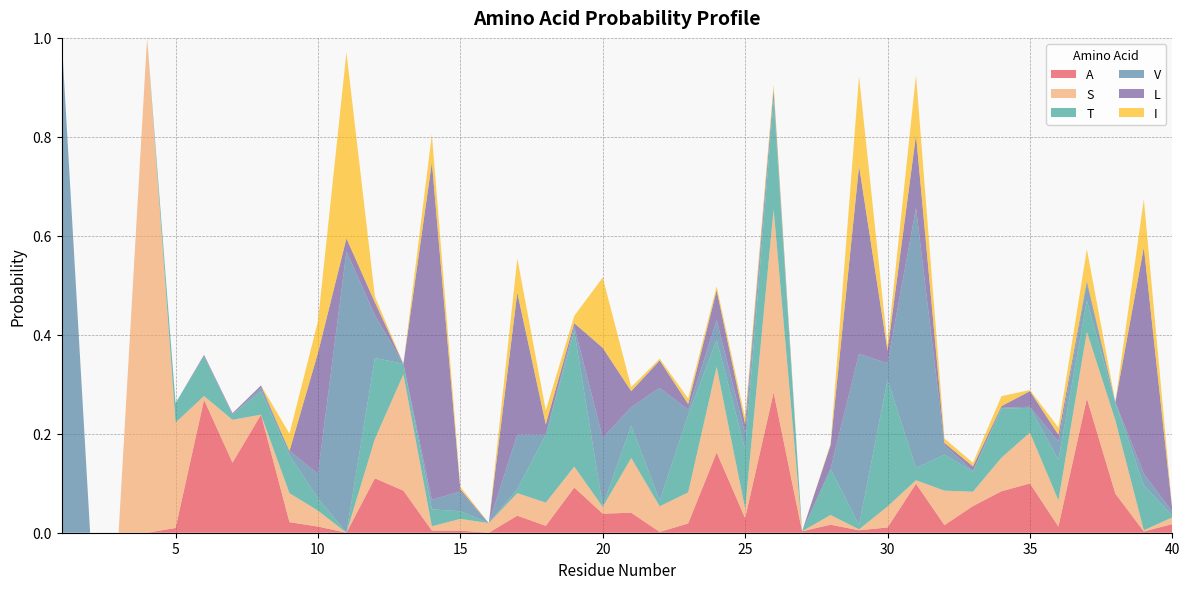

Reading left to right, extract all data points from this chart.

A: 1=0.0	2=0.0	3=0.0	4=0.0	5=0.0	6=0.3	7=0.1	8=0.2	9=0.0	10=0.0	11=0.0	12=0.1	13=0.1	14=0.0	15=0.0	16=0.0	17=0.0	18=0.0	19=0.1	20=0.0	21=0.0	22=0.0	23=0.0	24=0.2	25=0.0	26=0.3	27=0.0	28=0.0	29=0.0	30=0.0	31=0.1	32=0.0	33=0.1	34=0.1	35=0.1	36=0.0	37=0.3	38=0.1	39=0.0	40=0.0
S: 1=0.0	2=0.0	3=0.0	4=1.0	5=0.2	6=0.0	7=0.1	8=0.0	9=0.1	10=0.0	11=0.0	12=0.1	13=0.2	14=0.0	15=0.0	16=0.0	17=0.0	18=0.0	19=0.0	20=0.0	21=0.1	22=0.1	23=0.1	24=0.2	25=0.0	26=0.4	27=0.0	28=0.0	29=0.0	30=0.0	31=0.0	32=0.1	33=0.0	34=0.1	35=0.1	36=0.1	37=0.1	38=0.1	39=0.0	40=0.0
T: 1=0.0	2=0.0	3=0.0	4=0.0	5=0.0	6=0.1	7=0.0	8=0.0	9=0.1	10=0.0	11=0.0	12=0.2	13=0.0	14=0.0	15=0.0	16=0.0	17=0.0	18=0.1	19=0.3	20=0.0	21=0.1	22=0.0	23=0.2	24=0.1	25=0.1	26=0.2	27=0.0	28=0.1	29=0.0	30=0.3	31=0.0	32=0.1	33=0.0	34=0.1	35=0.1	36=0.1	37=0.1	38=0.0	39=0.1	40=0.0
V: 1=1.0	2=0.0	3=0.0	4=0.0	5=0.0	6=0.0	7=0.0	8=0.0	9=0.0	10=0.0	11=0.6	12=0.1	13=0.0	14=0.0	15=0.0	16=0.0	17=0.1	18=0.0	19=0.0	20=0.1	21=0.0	22=0.2	23=0.0	24=0.0	25=0.0	26=0.0	27=0.0	28=0.0	29=0.3	30=0.0	31=0.5	32=0.0	33=0.0	34=0.0	35=0.0	36=0.0	37=0.0	38=0.0	39=0.0	40=0.0
L: 1=0.0	2=0.0	3=0.0	4=0.0	5=0.0	6=0.0	7=0.0	8=0.0	9=0.0	10=0.2	11=0.0	12=0.0	13=0.0	14=0.7	15=0.0	16=0.0	17=0.3	18=0.0	19=0.0	20=0.2	21=0.0	22=0.1	23=0.0	24=0.1	25=0.0	26=0.0	27=0.0	28=0.0	29=0.4	30=0.0	31=0.1	32=0.0	33=0.0	34=0.0	35=0.0	36=0.0	37=0.0	38=0.0	39=0.5	40=0.0
I: 1=0.0	2=0.0	3=0.0	4=0.0	5=0.0	6=0.0	7=0.0	8=0.0	9=0.0	10=0.1	11=0.4	12=0.0	13=0.0	14=0.1	15=0.0	16=0.0	17=0.1	18=0.0	19=0.0	20=0.1	21=0.0	22=0.0	23=0.0	24=0.0	25=0.0	26=0.0	27=0.0	28=0.0	29=0.2	30=0.0	31=0.1	32=0.0	33=0.0	34=0.0	35=0.0	36=0.0	37=0.1	38=0.0	39=0.1	40=0.0